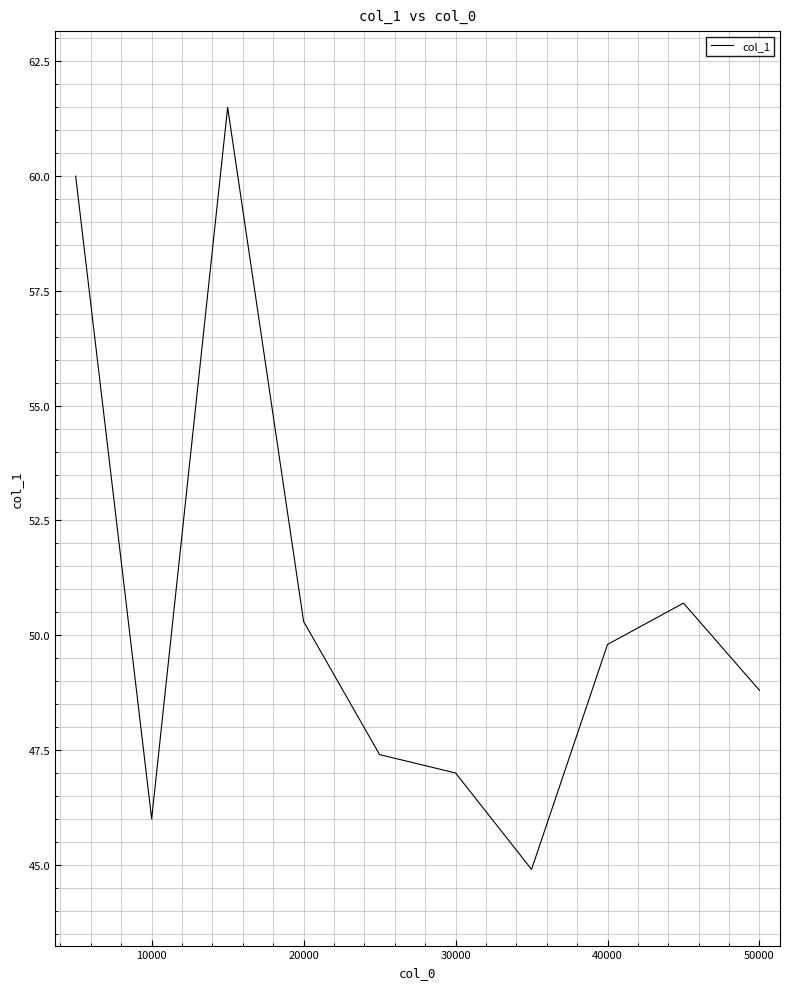

What is the smallest value displayed?

44.9